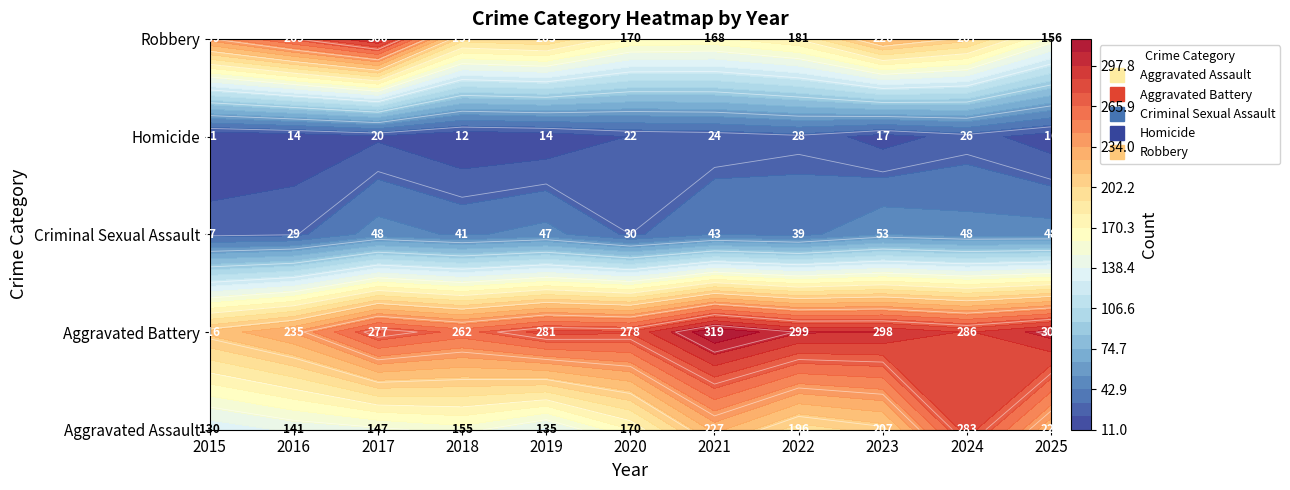

What is the difference between the Robbery values at 2016 and 2018?

72